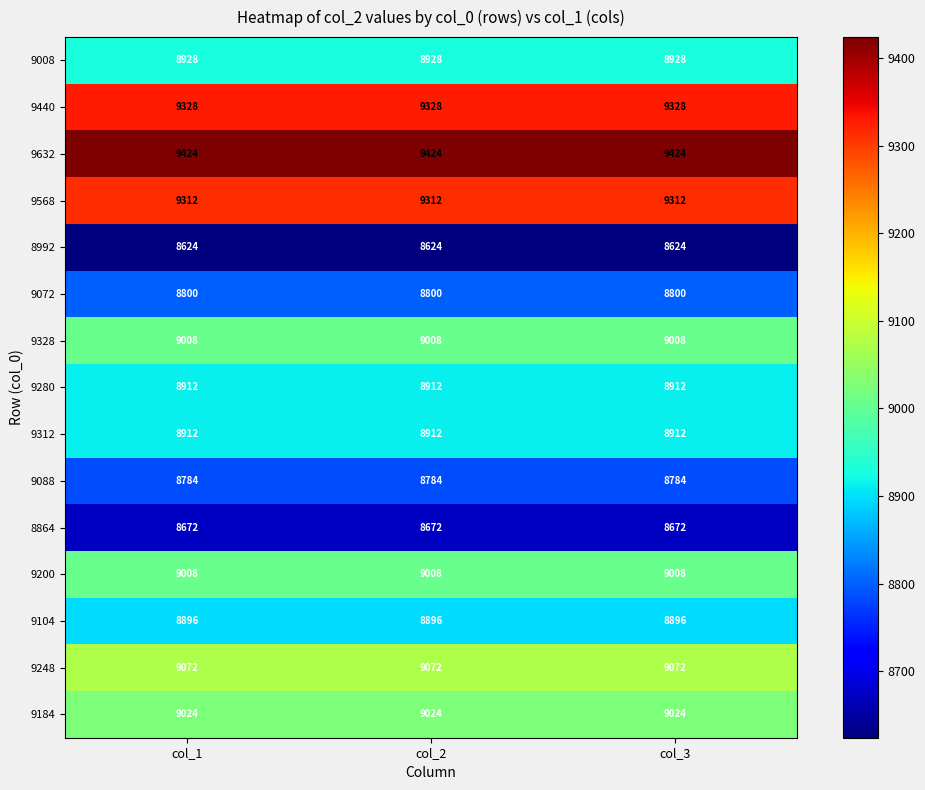

What value does the 9072 series have at col_2?

8800